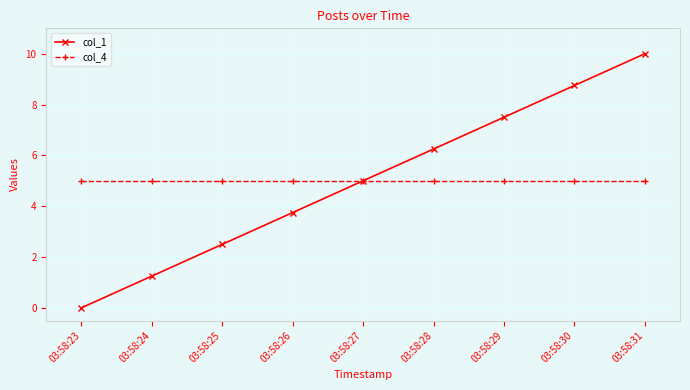

Which series has the largest range (max minus min)?

col_1